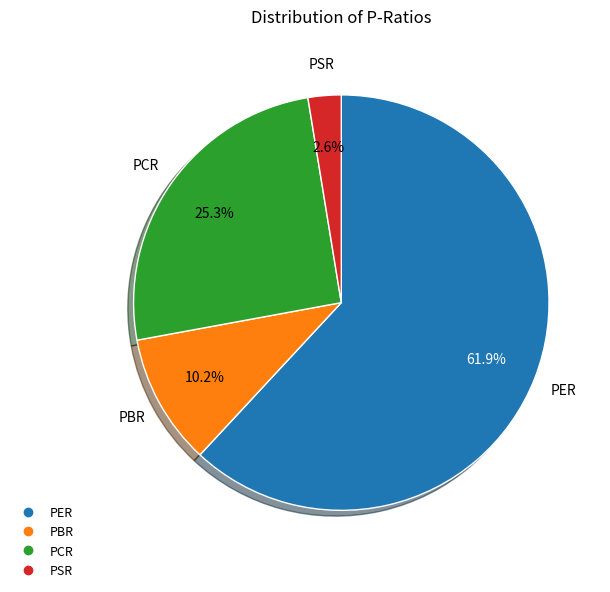

Rank the categories by value from lowest to highest.

PSR, PBR, PCR, PER